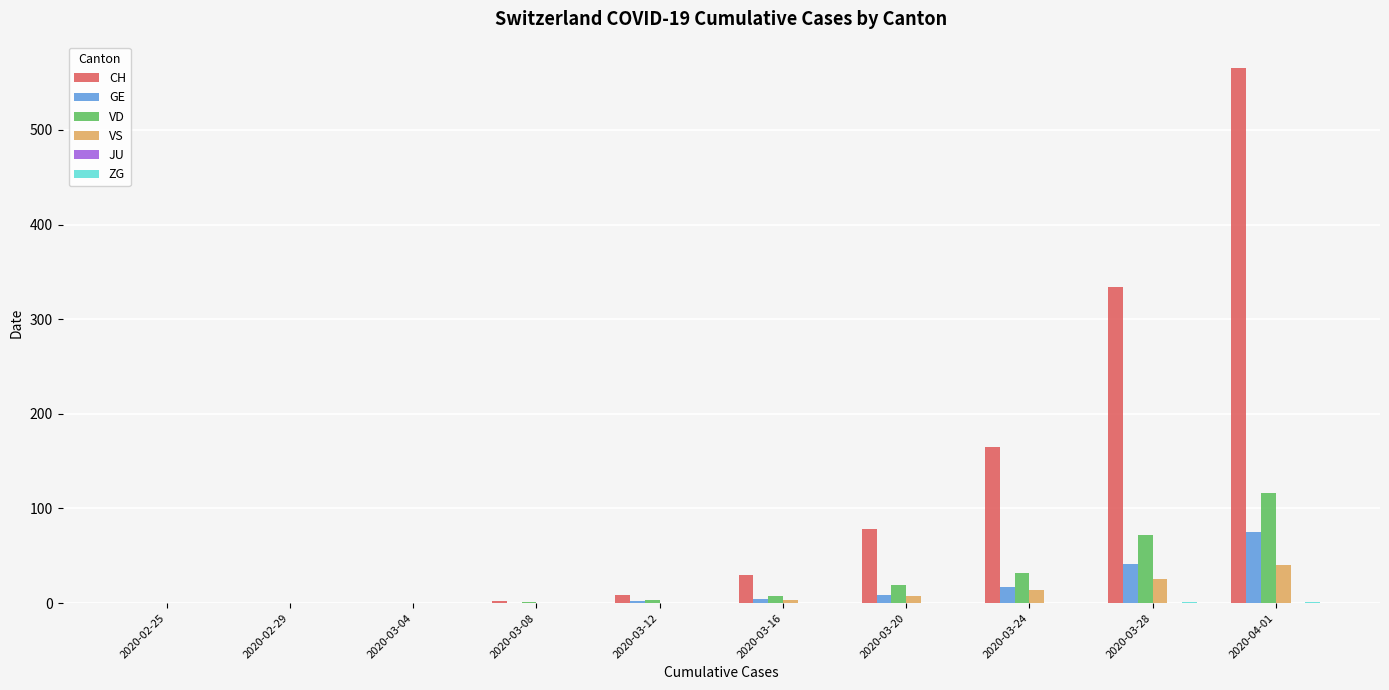

The CH series shows 2 at 2020-03-08. True or false?

True